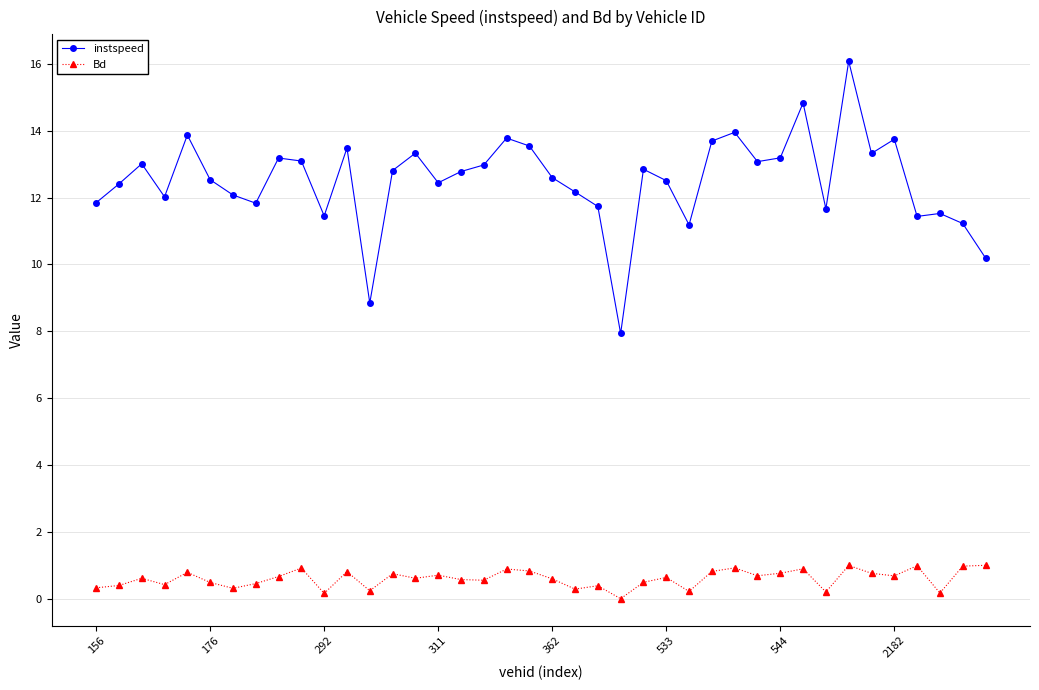

Which series has the widest spread of values?

instspeed